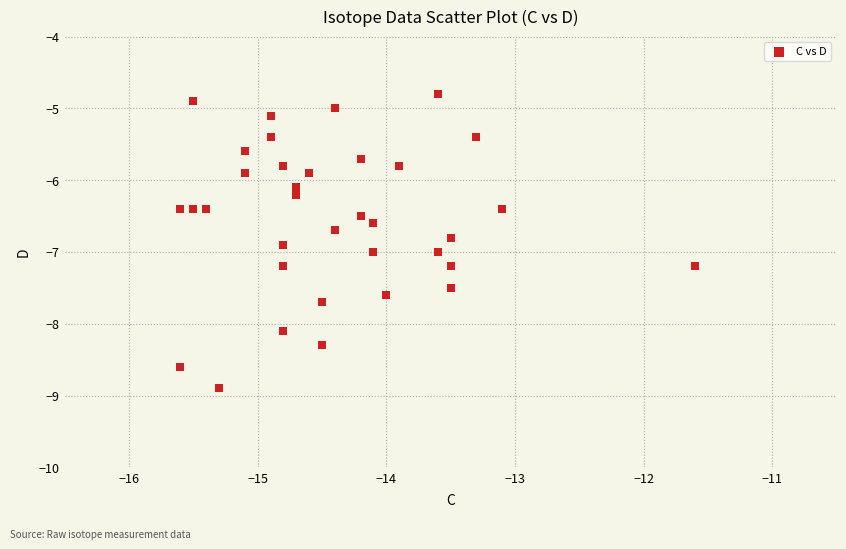

What is the range of X values (max minus min)?

4.0